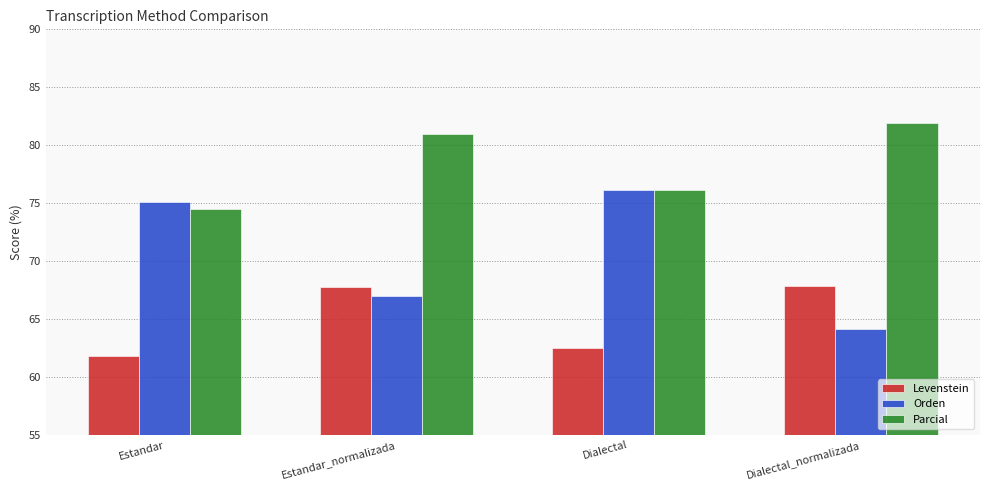

Is the value of Orden at Dialectal greater than the value of Parcial at Dialectal_normalizada?

No